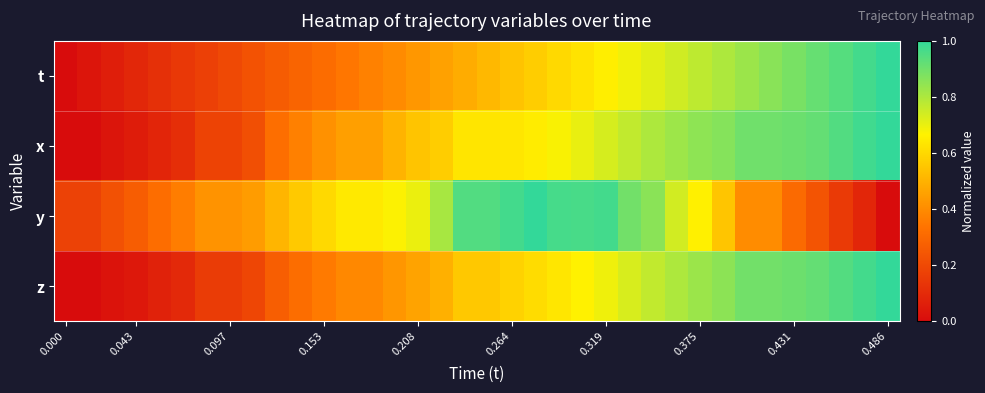

Which series has the widest spread of values?

t